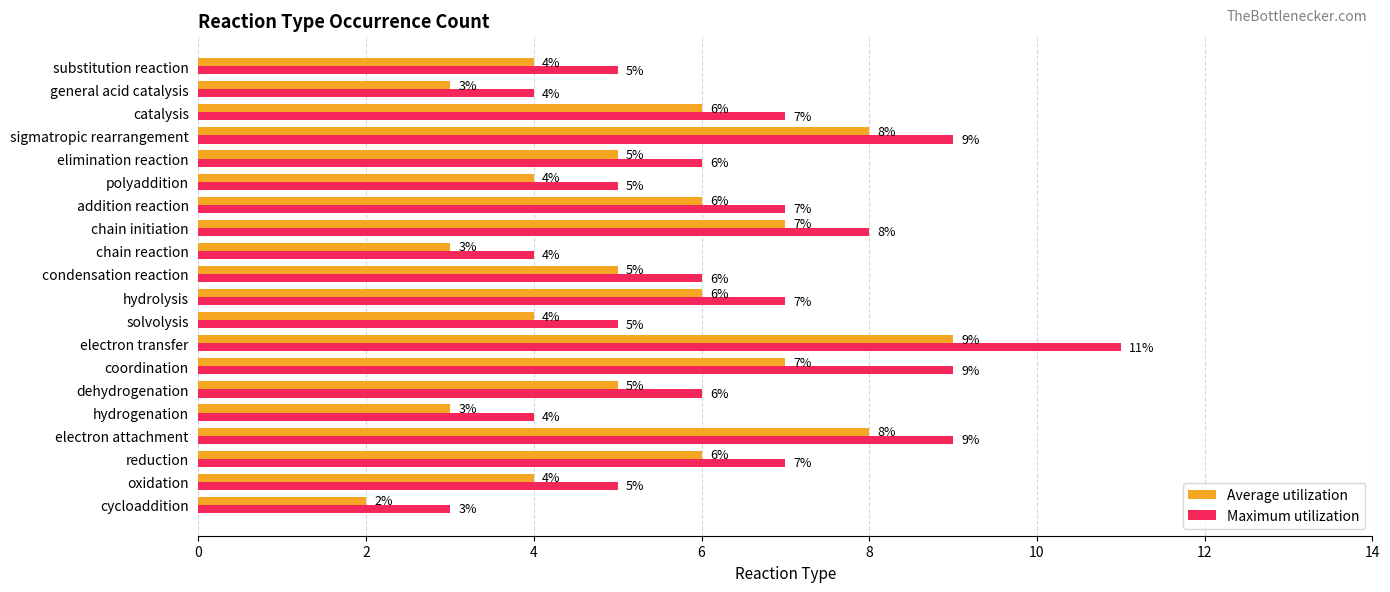

Count the Average utilization values in the range 4 to 7.

13